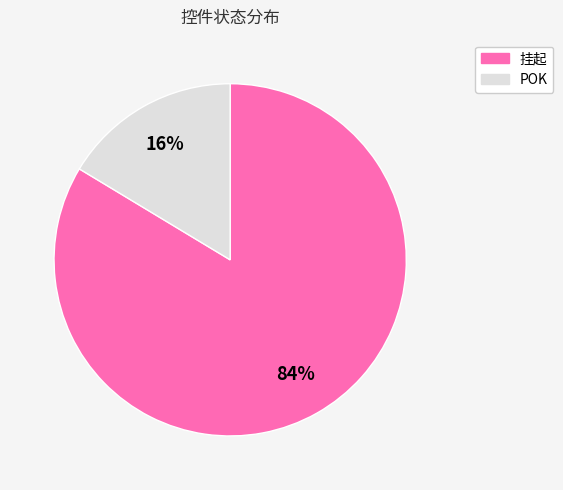

Is there a majority slice in this chart?

Yes